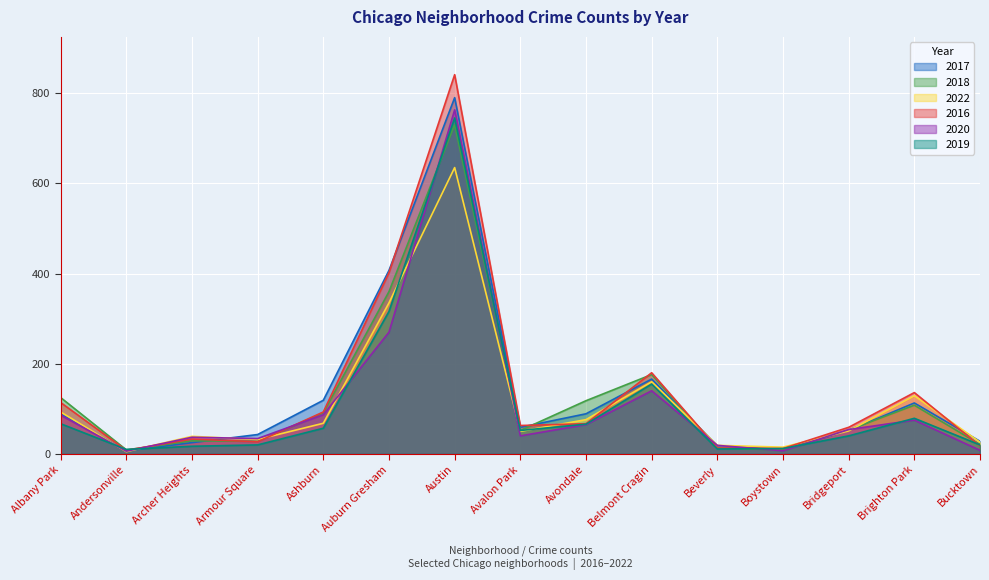

What is the total value across all series at Auburn Gresham?

2090